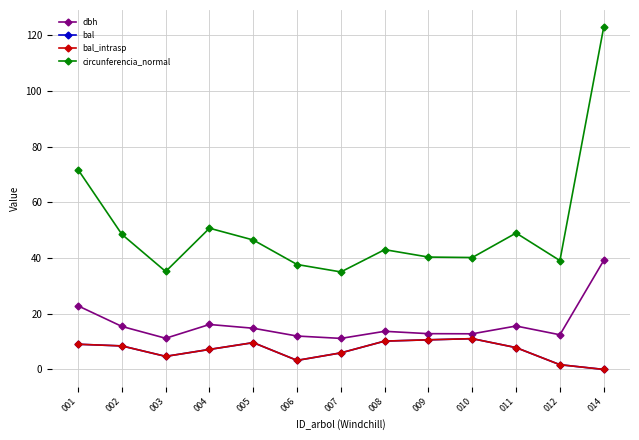

How many lines are shown in the chart?

4